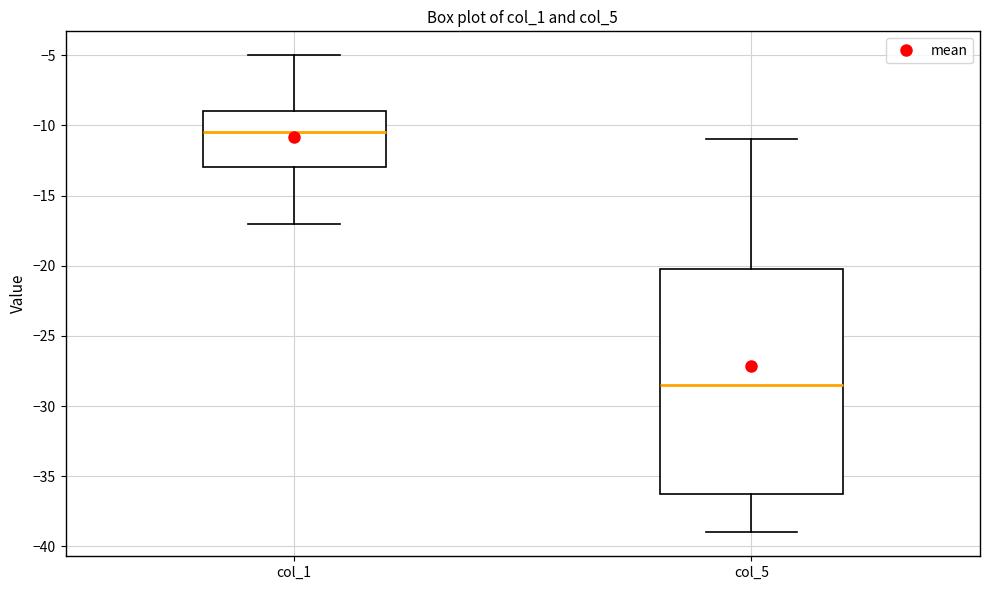

Reading left to right, read every box against the y-axis: the position of its median line, the range the box covers, and the ends of its whiskers. The values are not printed on the chart, so give them approximately, as read against the axis.

col_1: median -10.5, box -13.0 to -9.0, whiskers -17.0 to -5.0
col_5: median -28.5, box -36.0 to -20.0, whiskers -39.0 to -11.0